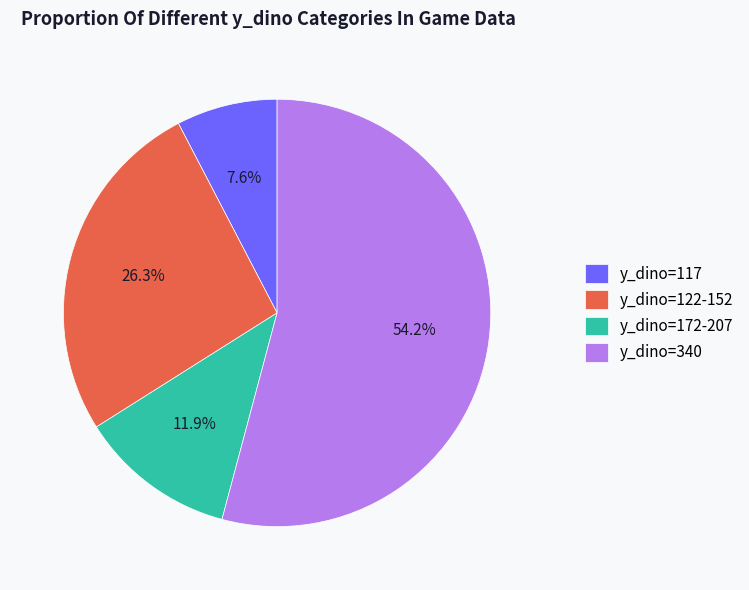

Is the sum of y_dino=117 and y_dino=340 greater than half?

Yes